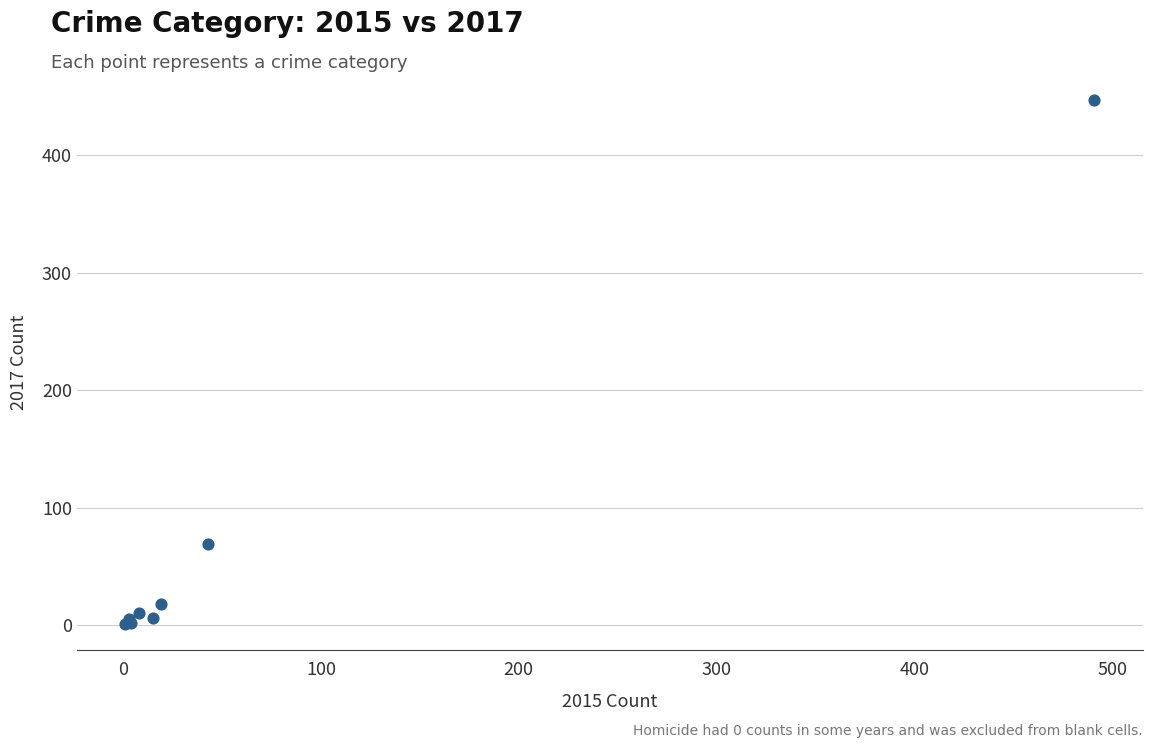

What Y value in the scatter plot is closest to 224?

69